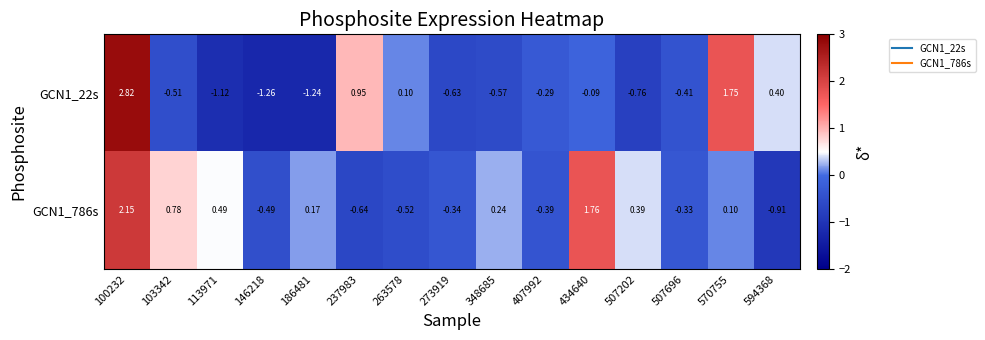

At how many categories does at least one series exceed 1?

3